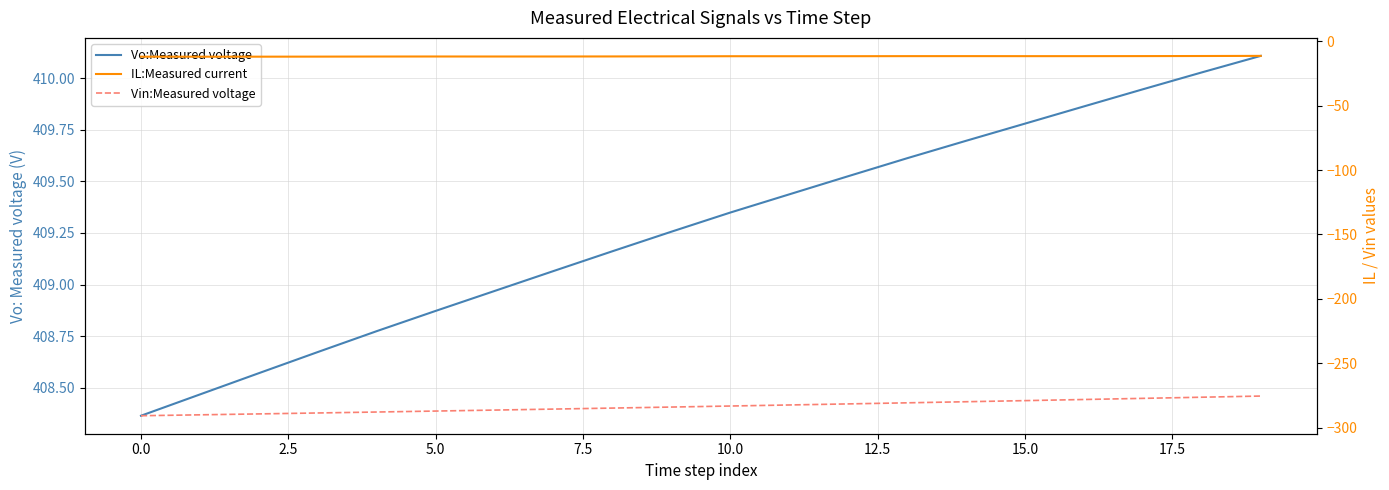

What is the difference between the maximum and minimum values in the Vo:Measured voltage series?

1.7